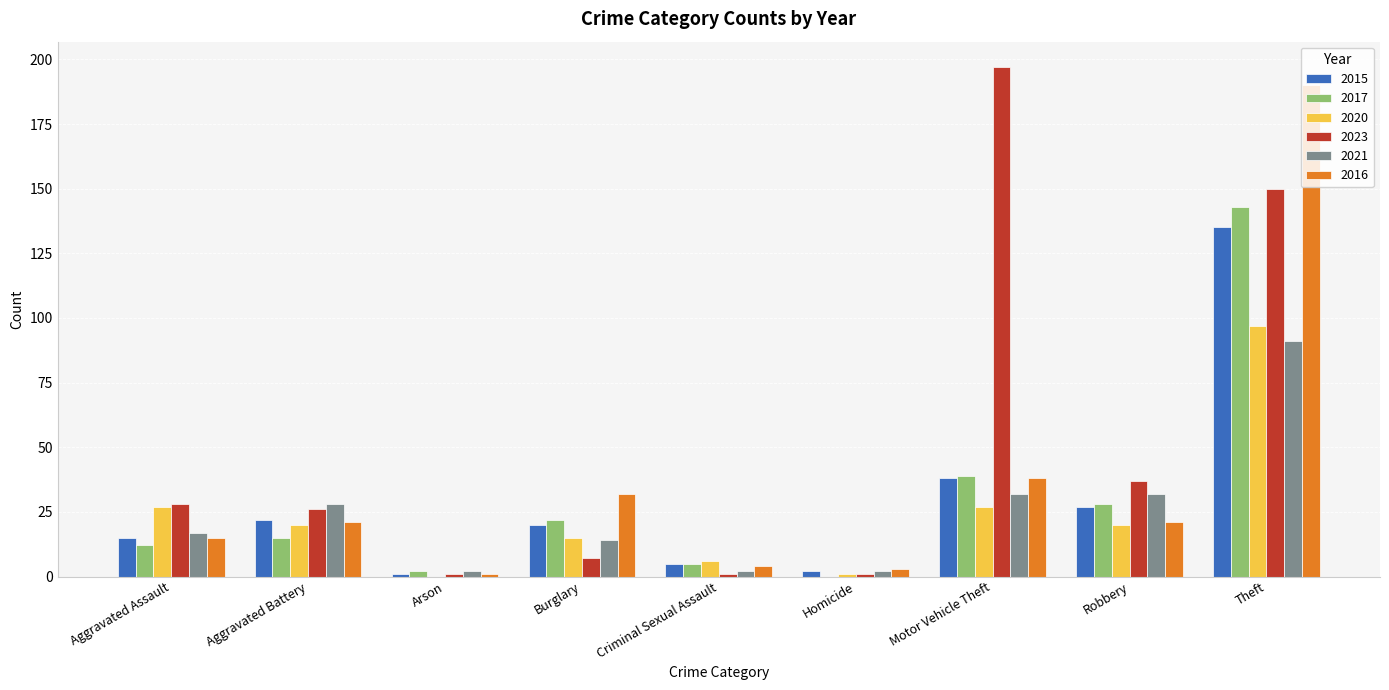

Is it true that 2016 equals 21 at Robbery?

True